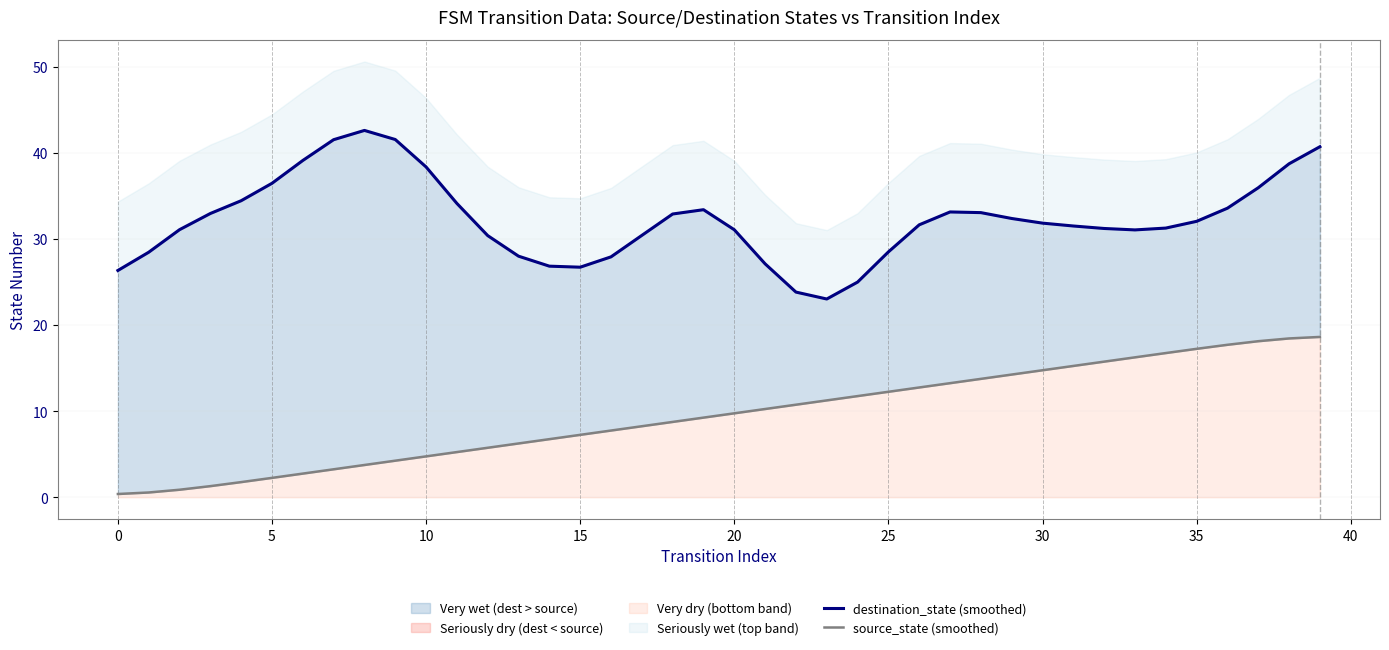

At which label does source_state (smoothed) reach its peak?

39